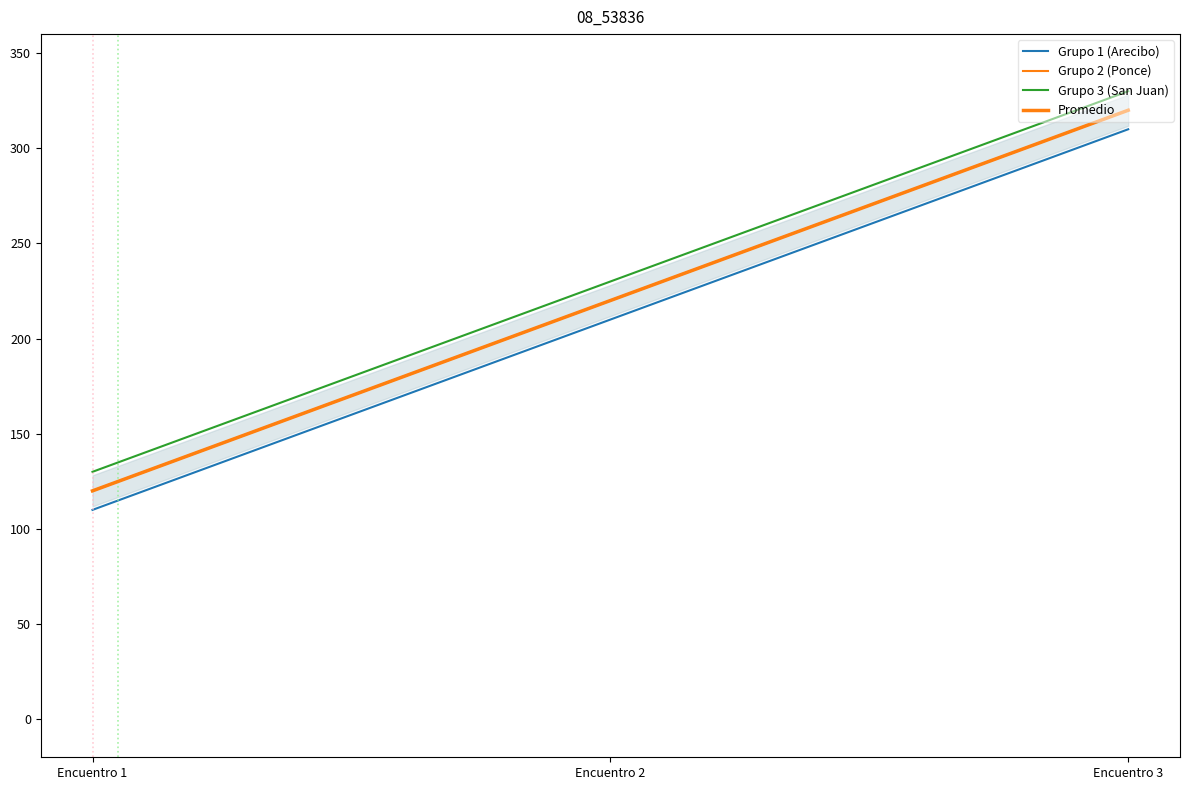

Does the chart display data point markers on the line(s)?

No